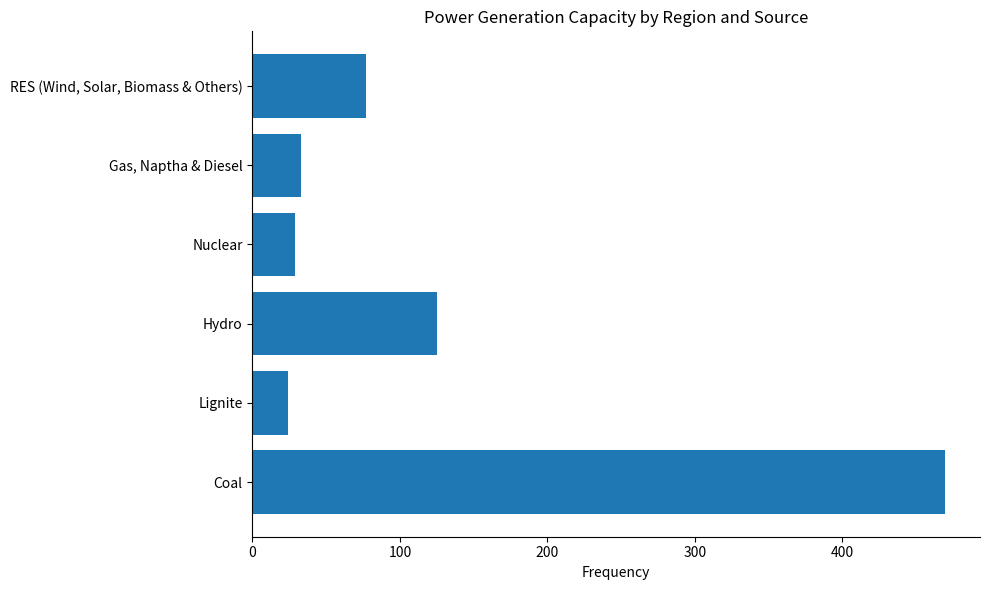

Reading top to bottom, transcribe all the data shown in this chart.

77	33	29	125	24	470